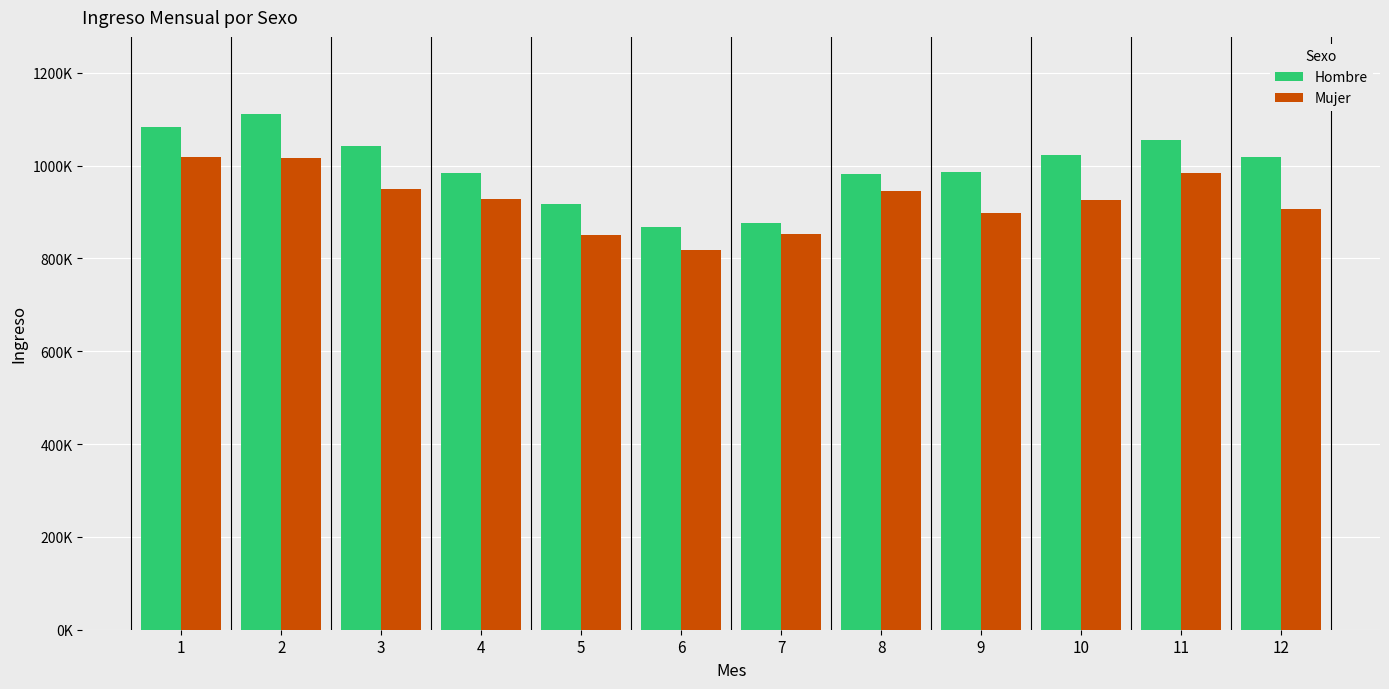

What is the value of the Hombre bar at the 9th from the left?

985573.6